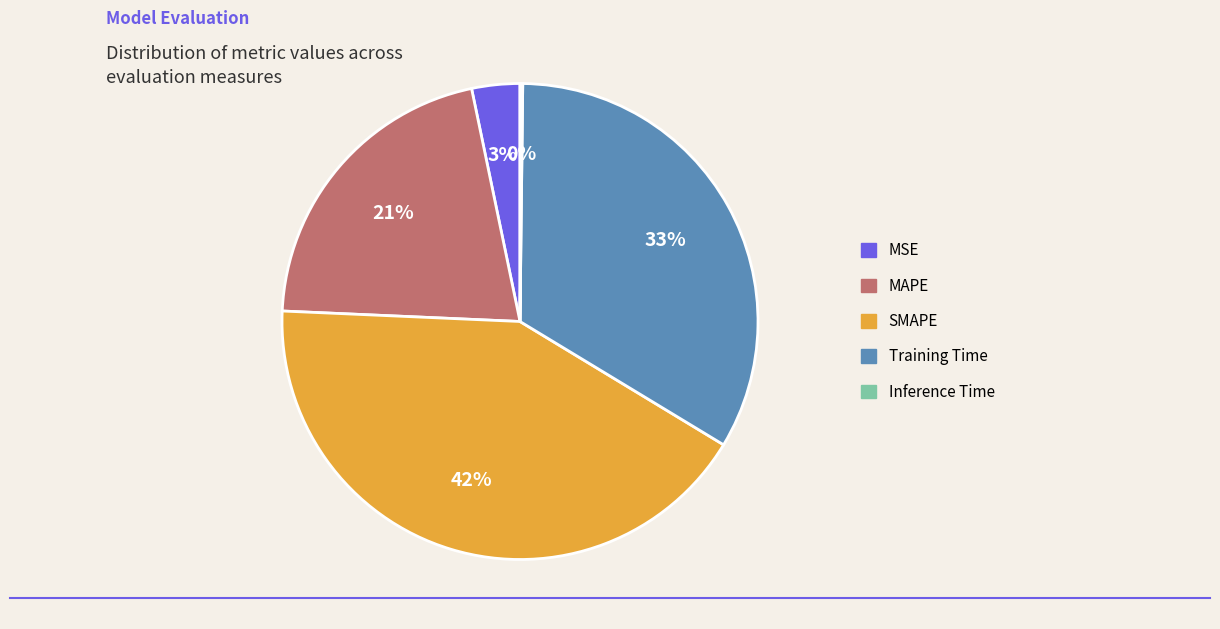

True or false: Training Time accounts for 24% of the total.

False